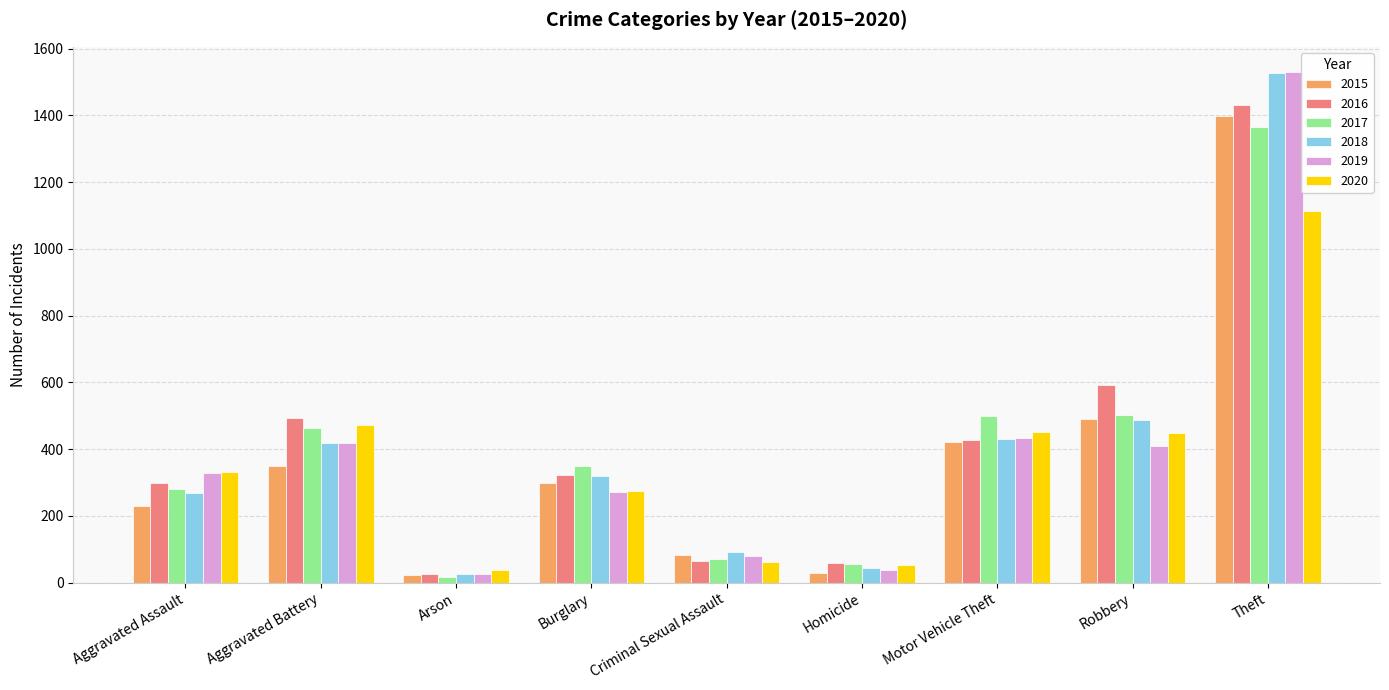

How many values in the 2015 series are below 300?

4